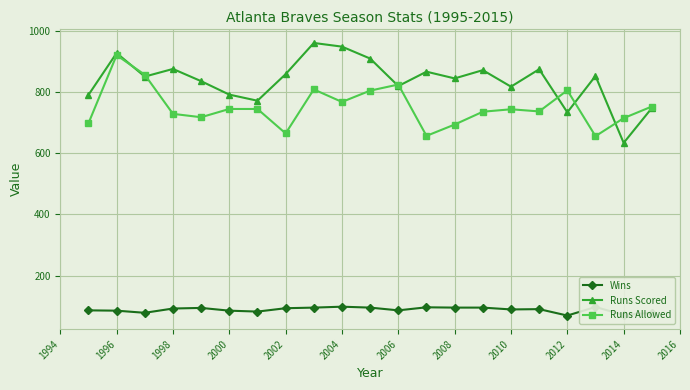

Rank the series by their maximum value, from highest to lowest.

Runs Scored, Runs Allowed, Wins